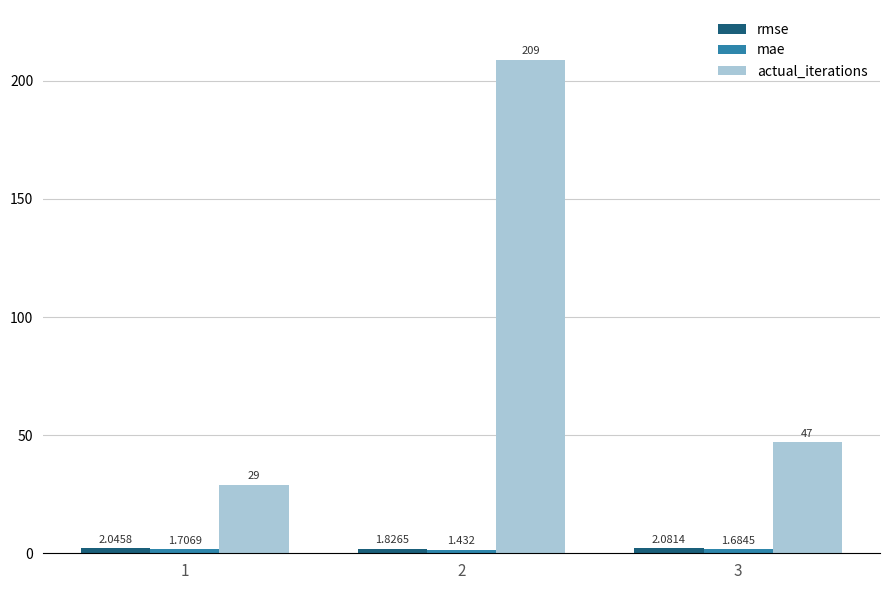

Count the number of categories in the chart.

3